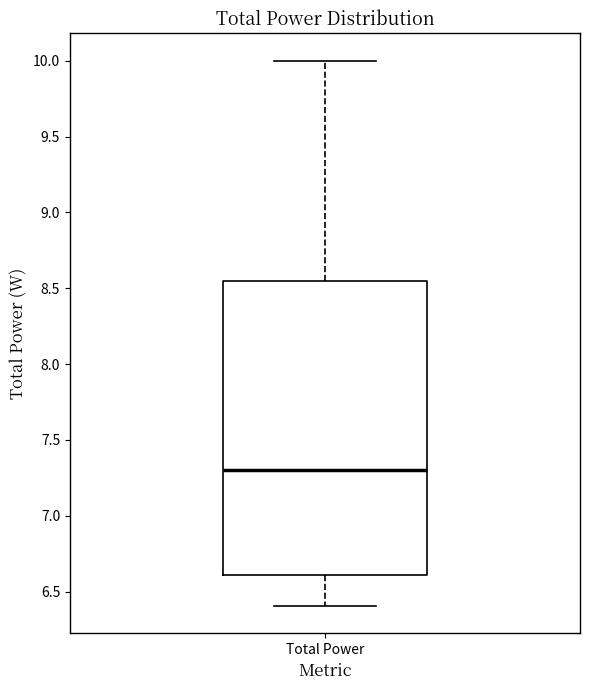

Transcribe this box plot: give where the median line is, the range the box spans, and where the two whiskers end, as read against the y-axis. The values are not printed on the chart, so give them approximately, as read against the axis.

median 7.30, box 6.60 to 8.55, whiskers 6.40 to 10.00